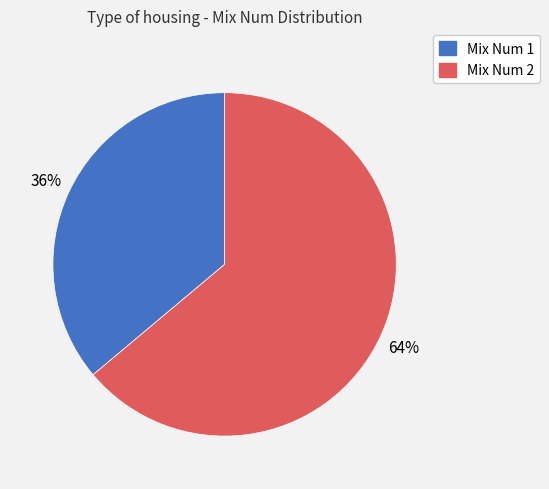

To the nearest percent, what is the average slice percentage?

50%